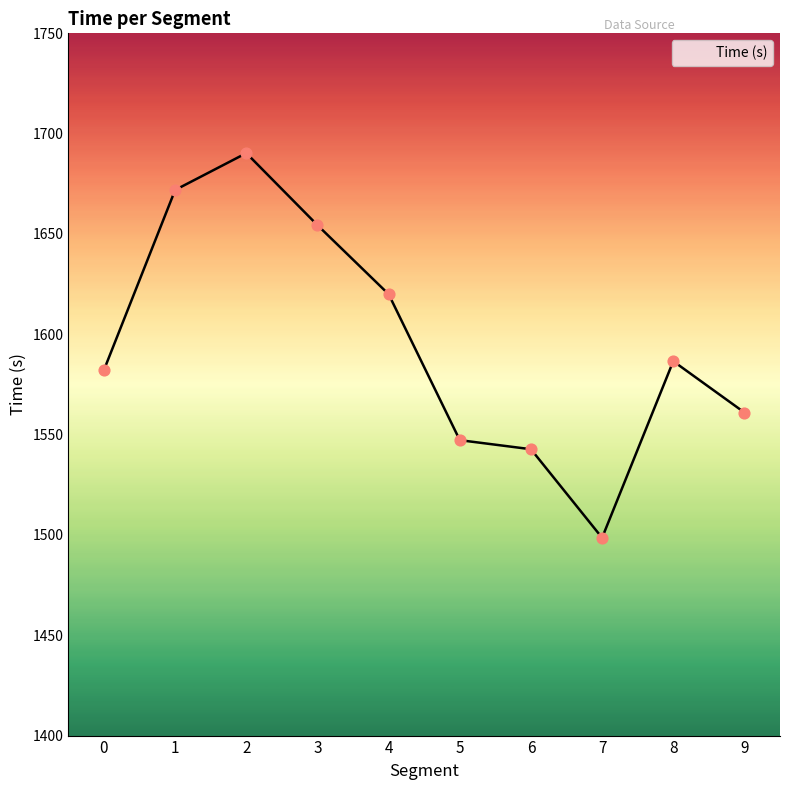

What is the ratio of the value at 4 to the value at 2?

1.0